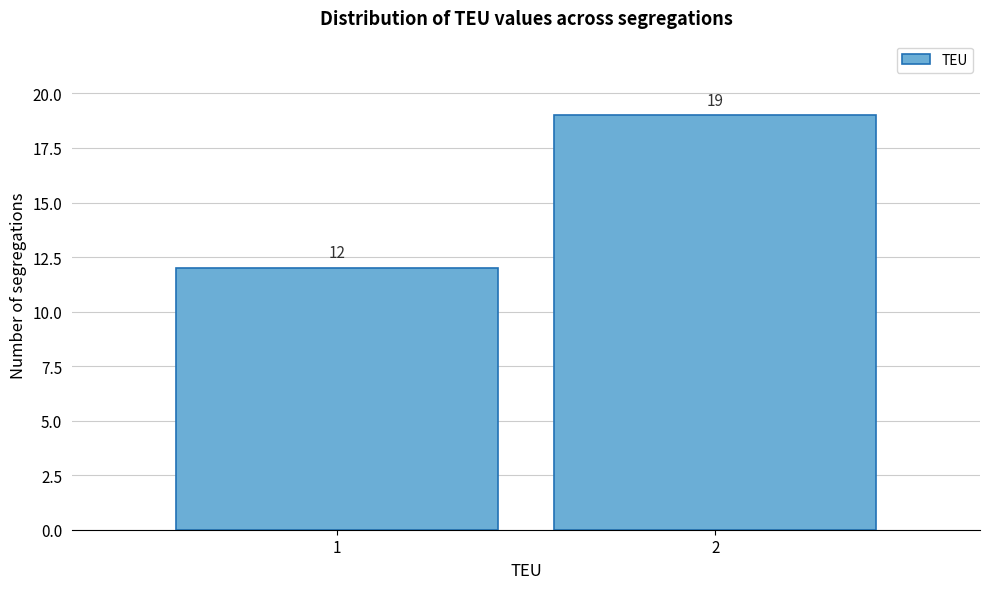

Reading right to left, what are all the values shown in this chart?

2=19	1=12